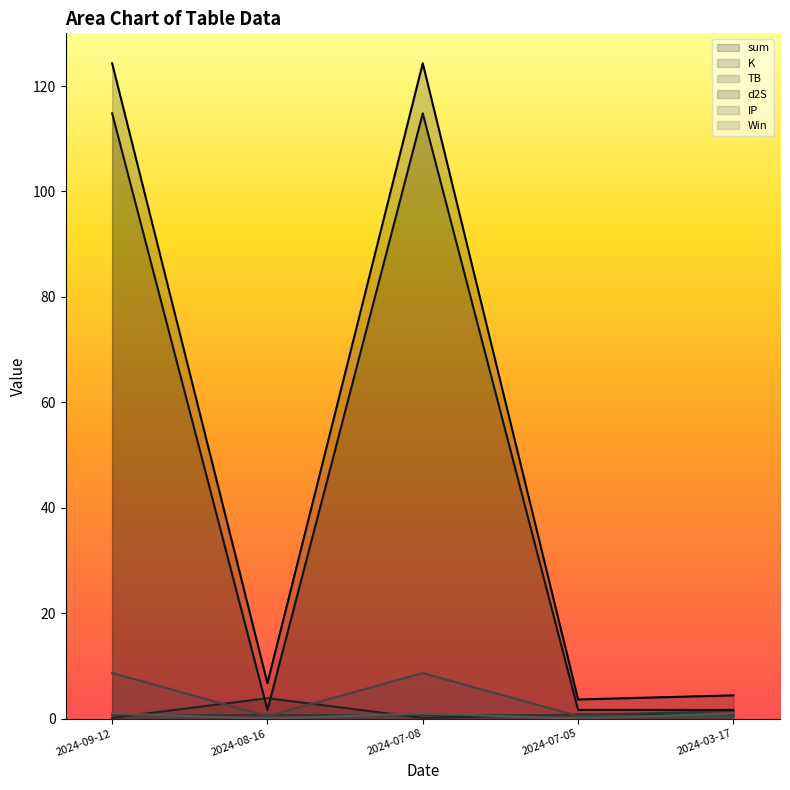

Rank the series by their maximum value, from highest to lowest.

sum, d2S, IP, K, TB, Win